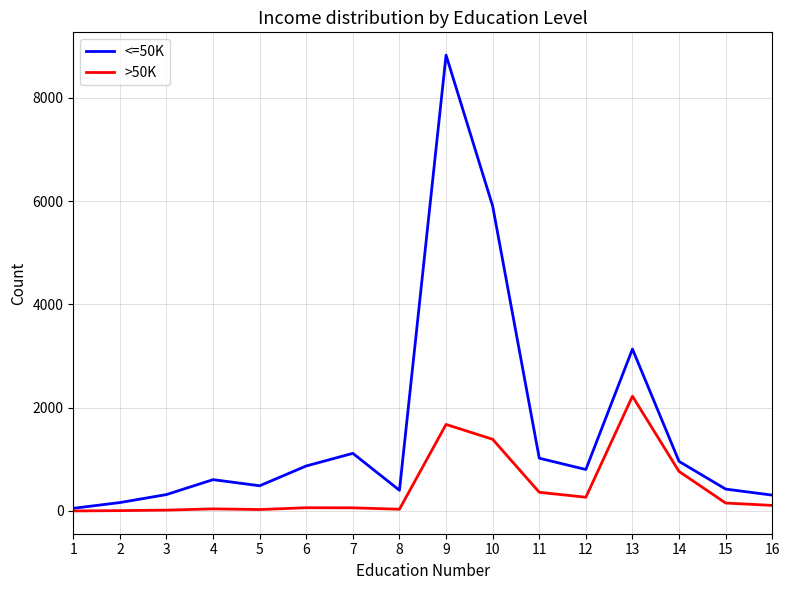

Rank the series by their average value, from highest to lowest.

<=50K, >50K